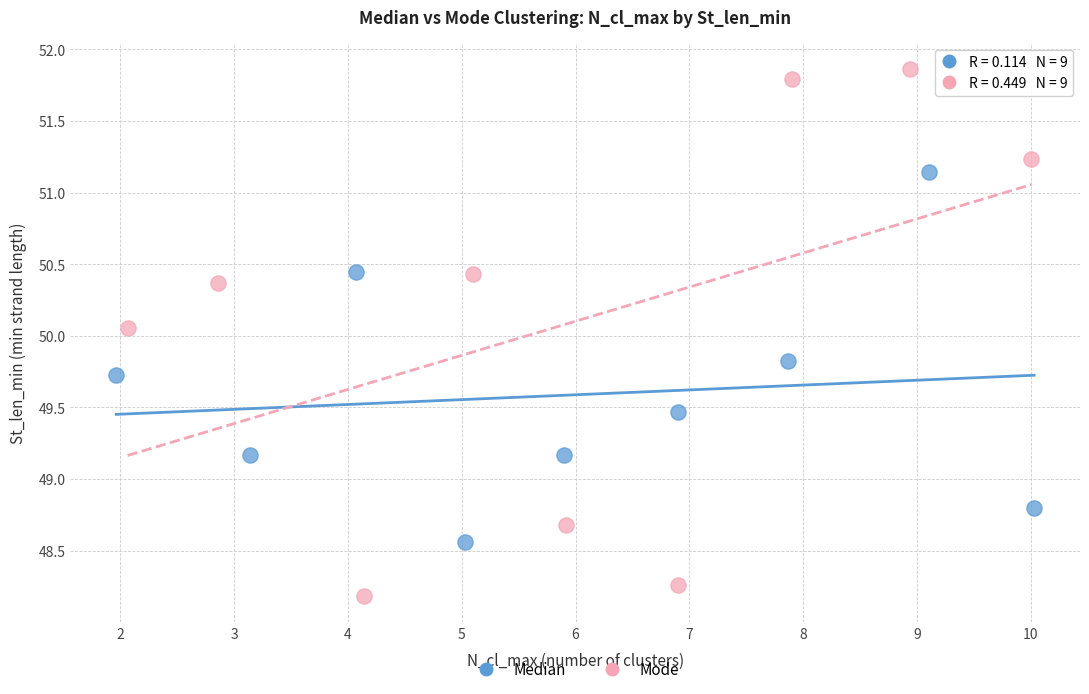

What are all the series names shown in the legend?

Median, Mode